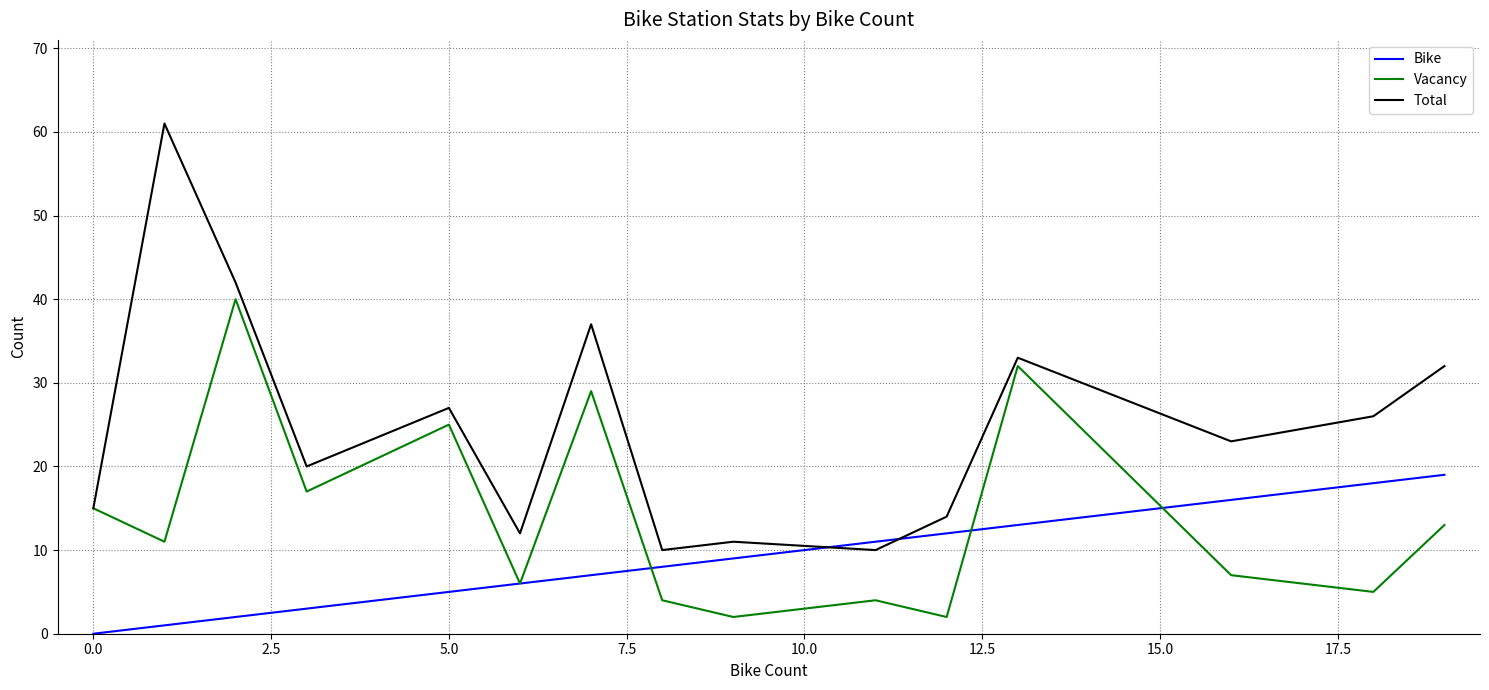

Which series has the largest total across all categories?

Total